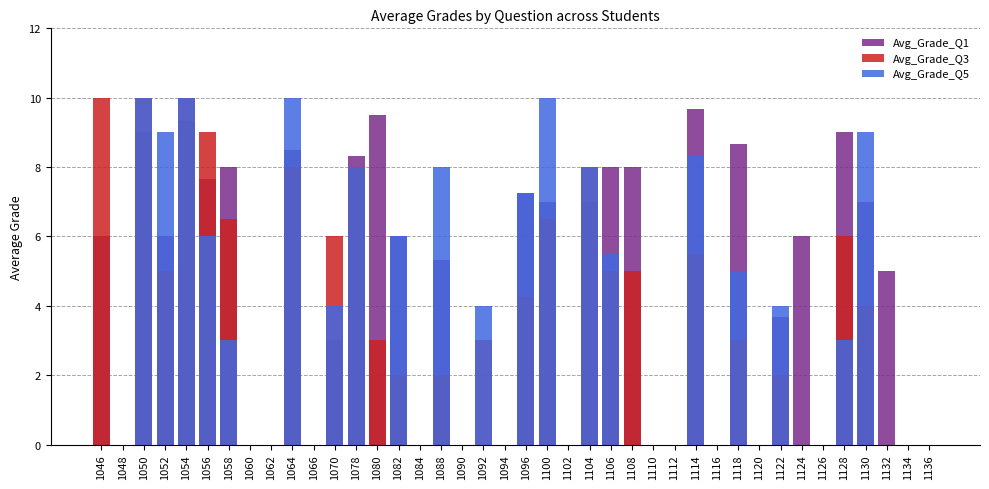

Reading left to right, what are all the values shown in this chart?

Avg_Grade_Q1: 6.0	0.0	9.0	6.0	9.3	7.7	8.0	0.0	0.0	8.5	0.0	3.0	8.3	9.5	6.0	0.0	5.3	0.0	0.0	0.0	7.2	7.0	0.0	7.0	8.0	8.0	0.0	0.0	9.7	0.0	8.7	0.0	3.7	6.0	0.0	9.0	7.0	5.0	0.0	0.0
Avg_Grade_Q3: 10.0	0.0	10.0	5.0	10.0	9.0	6.5	0.0	0.0	8.0	0.0	6.0	8.0	3.0	2.0	0.0	2.0	0.0	3.0	0.0	4.2	6.5	0.0	8.0	5.0	5.0	0.0	0.0	5.5	0.0	3.0	0.0	2.0	0.0	0.0	6.0	4.0	0.0	0.0	0.0
Avg_Grade_Q5: 0.0	0.0	10.0	9.0	10.0	6.0	3.0	0.0	0.0	10.0	0.0	4.0	8.0	0.0	6.0	0.0	8.0	0.0	4.0	0.0	7.2	10.0	0.0	8.0	5.5	0.0	0.0	0.0	8.3	0.0	5.0	0.0	4.0	0.0	0.0	3.0	9.0	0.0	0.0	0.0